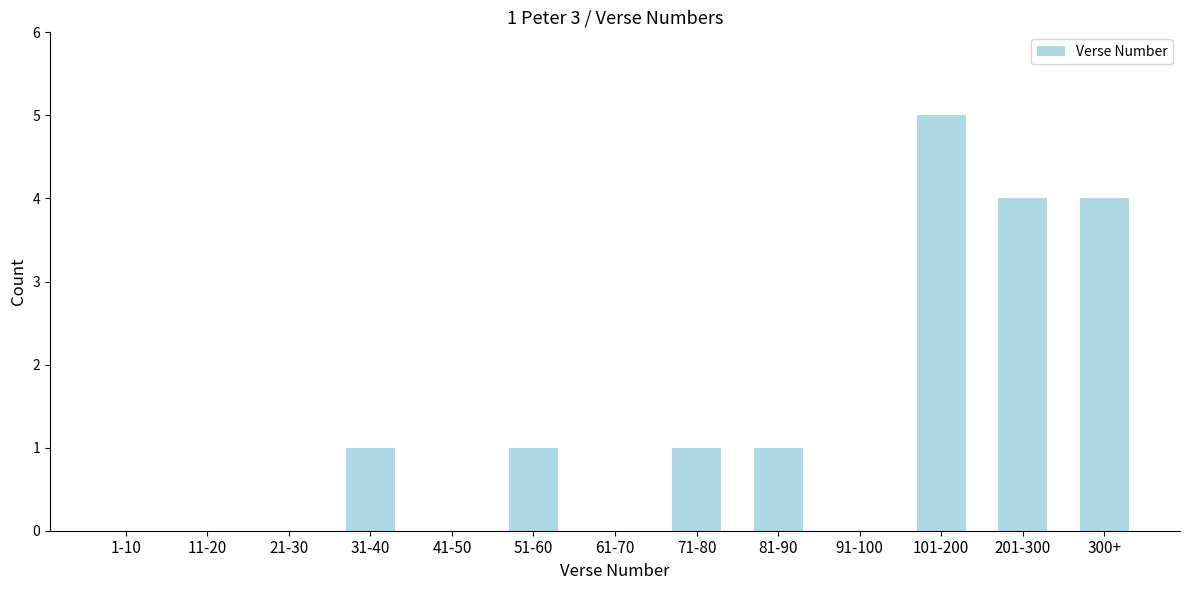

Reading right to left, transcribe all the data shown in this chart.

300+=4	201-300=4	101-200=5	91-100=0	81-90=1	71-80=1	61-70=0	51-60=1	41-50=0	31-40=1	21-30=0	11-20=0	1-10=0